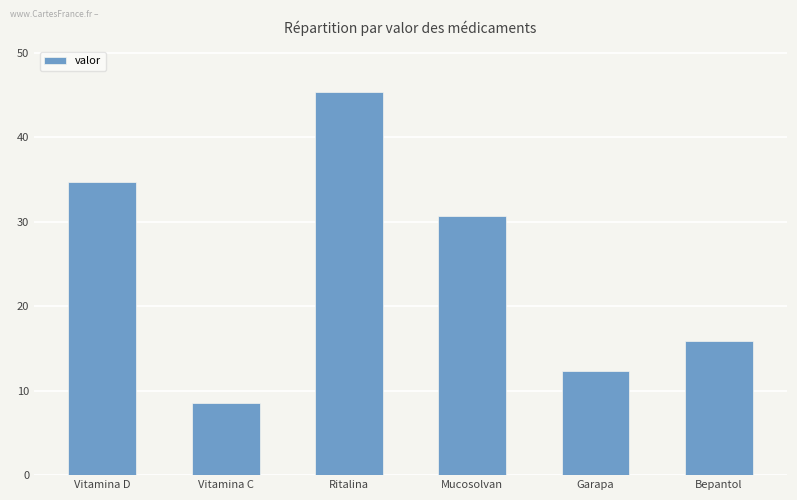

What is the difference between the second highest and minimum values?

26.1